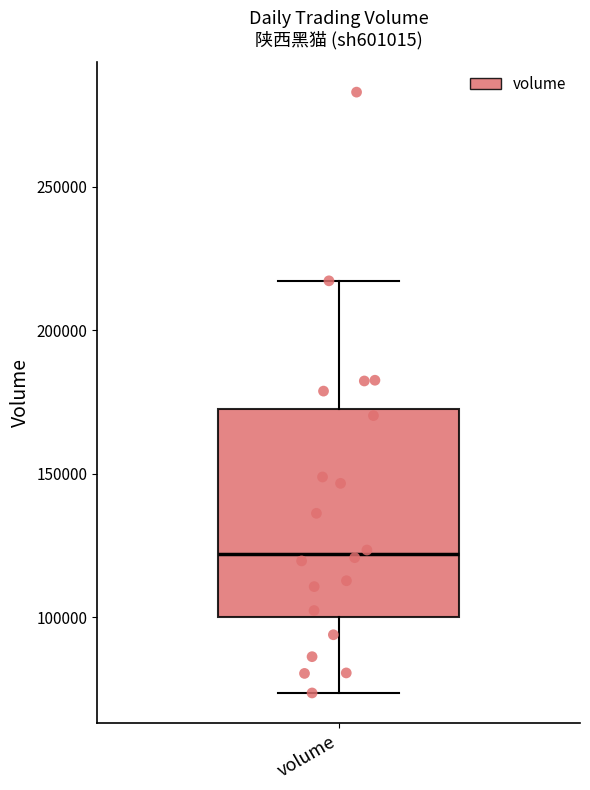

Read this box plot against the y-axis: the position of the median line, the range covered by the box, and the ends of both whiskers. The values are not printed on the chart, so give them approximately, as read against the axis.

median 120000, box 100000 to 170000, whiskers 75000 to 215000